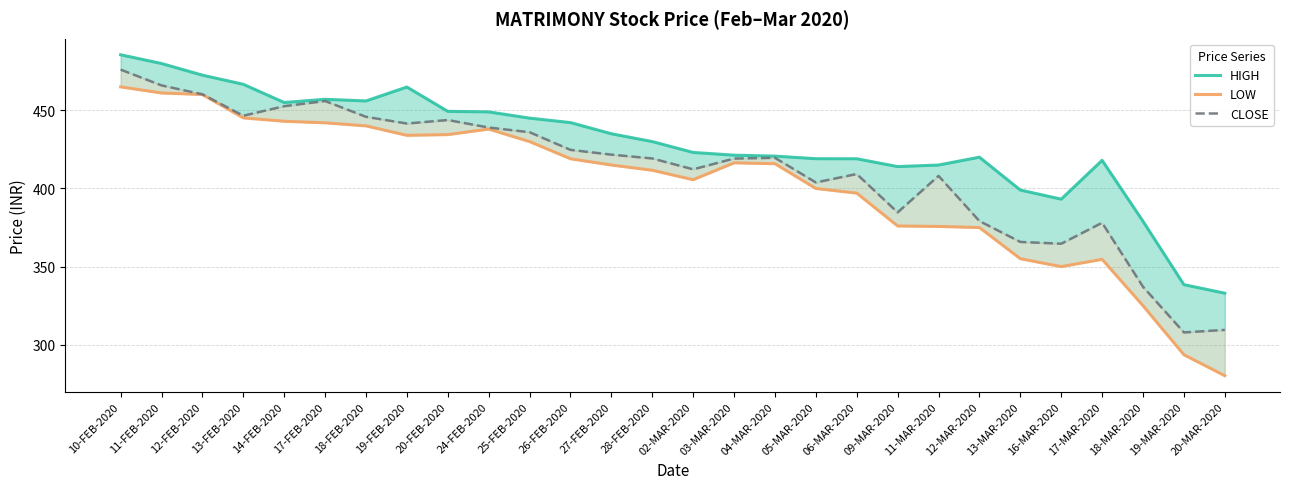

At which category is the sum across all series the highest?

10-FEB-2020